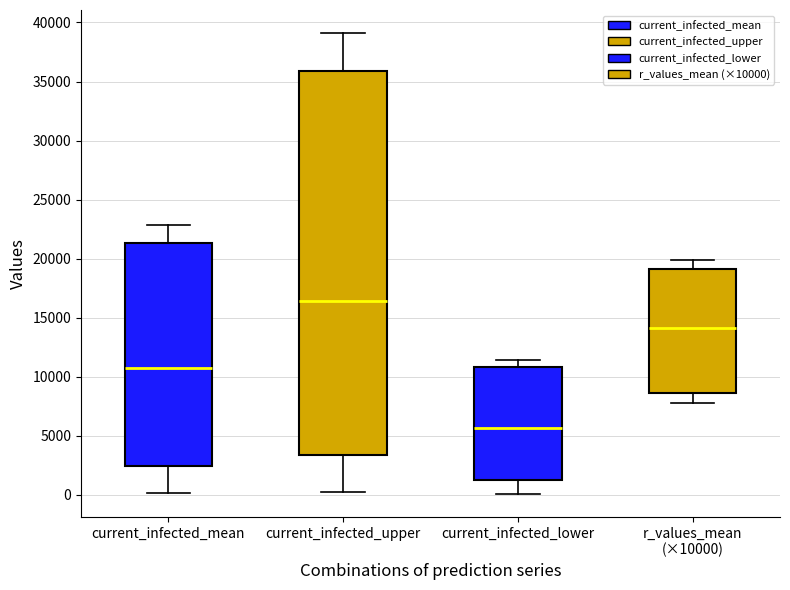

Which box is the tallest, from its lower edge to its upper edge?

current_infected_upper